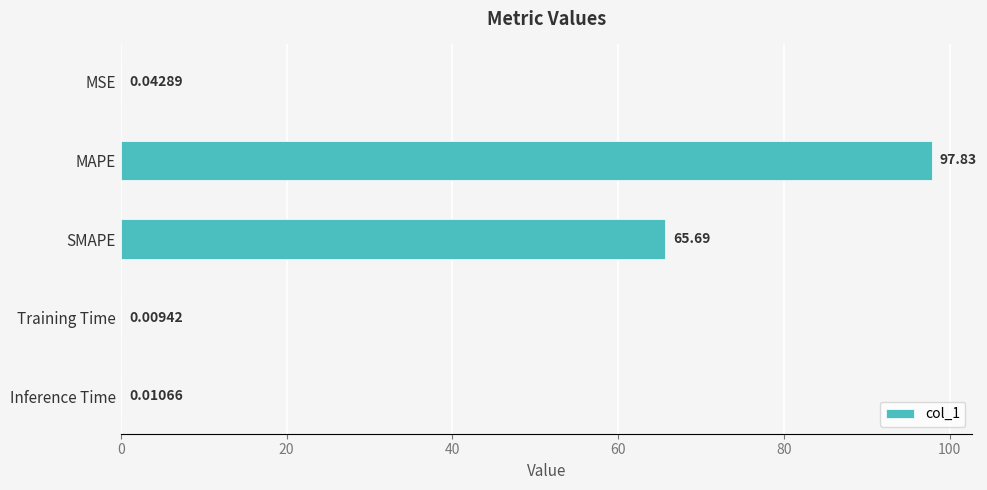

Which category has the highest value across all series?

MAPE